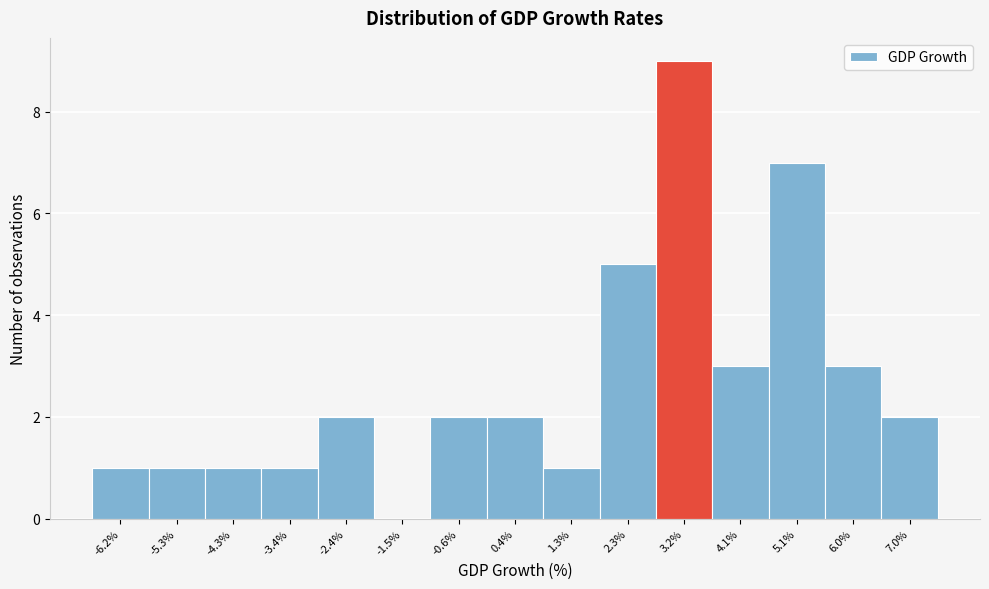

Reading left to right, transcribe all the data shown in this chart.

-6.2%=1	-5.3%=1	-4.3%=1	-3.4%=1	-2.4%=2	-1.5%=0	-0.6%=2	0.4%=2	1.3%=1	2.3%=5	3.2%=9	4.1%=3	5.1%=7	6.0%=3	7.0%=2